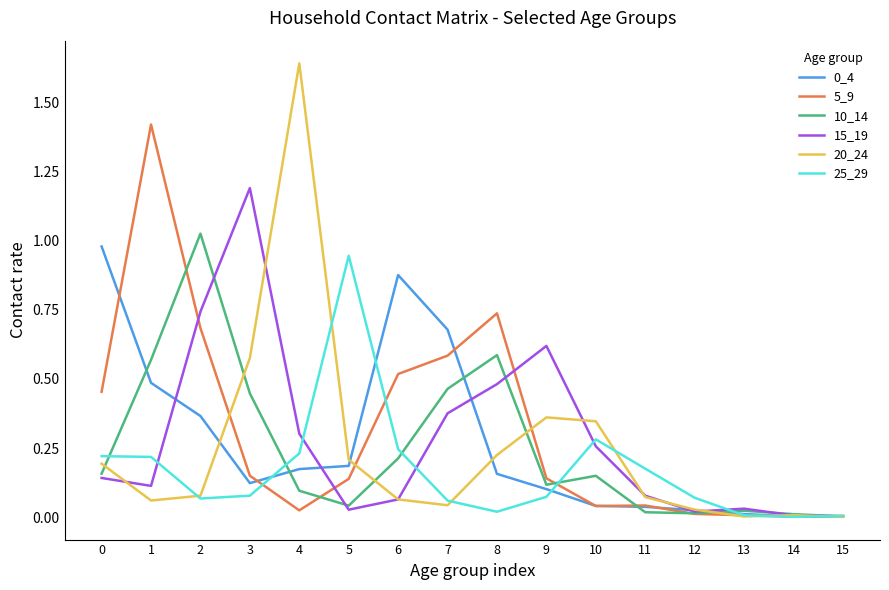

How many lines are shown in the chart?

6